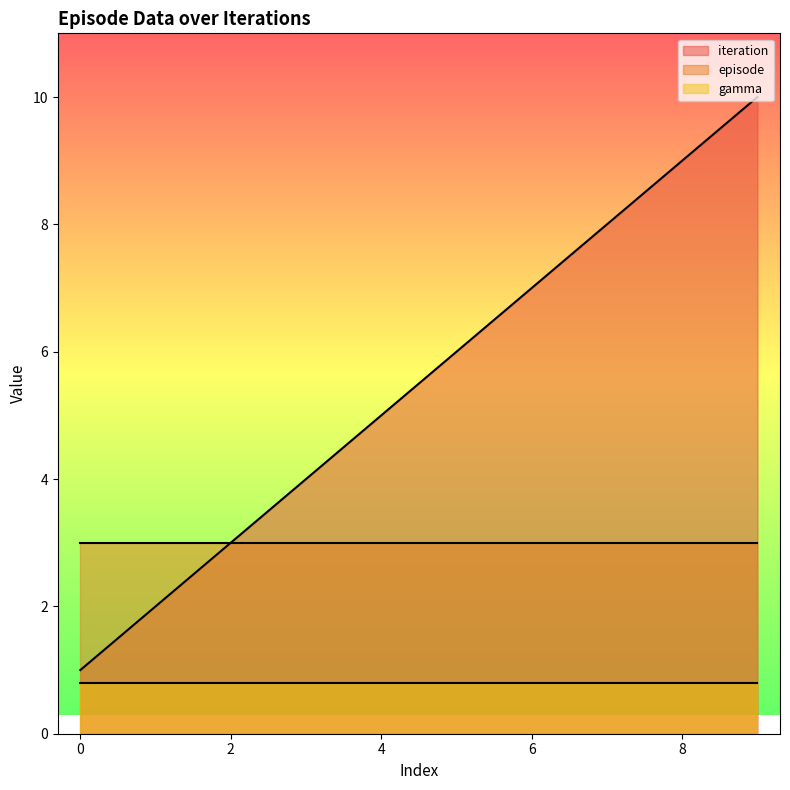

Reading right to left, list all the values displayed in this chart.

iteration: 10.0	9.0	8.0	7.0	6.0	5.0	4.0	3.0	2.0	1.0
episode: 3.0	3.0	3.0	3.0	3.0	3.0	3.0	3.0	3.0	3.0
gamma: 0.8	0.8	0.8	0.8	0.8	0.8	0.8	0.8	0.8	0.8